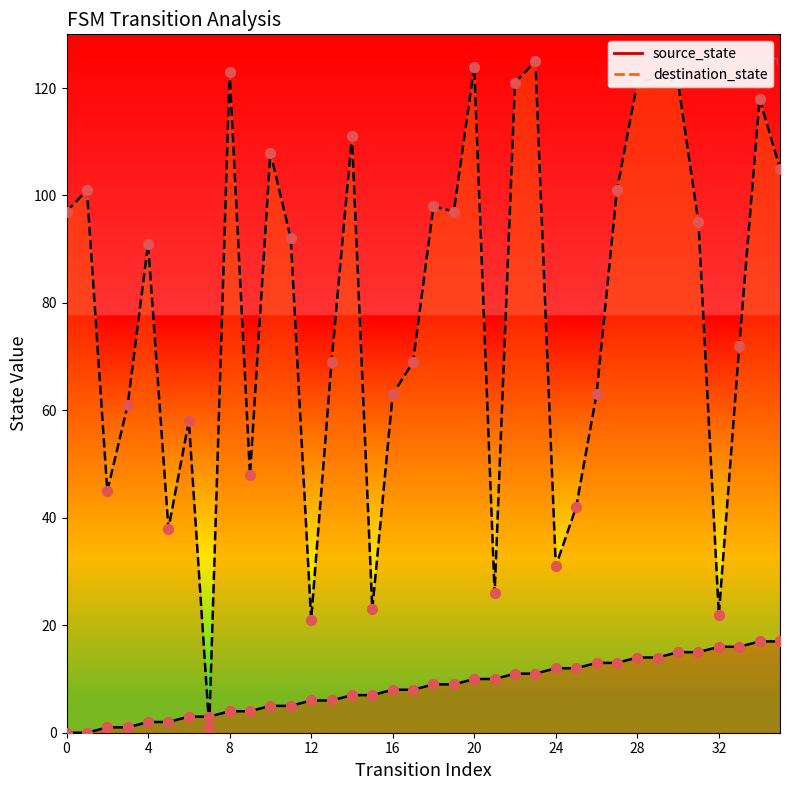

At which category is the sum across all series the highest?

23